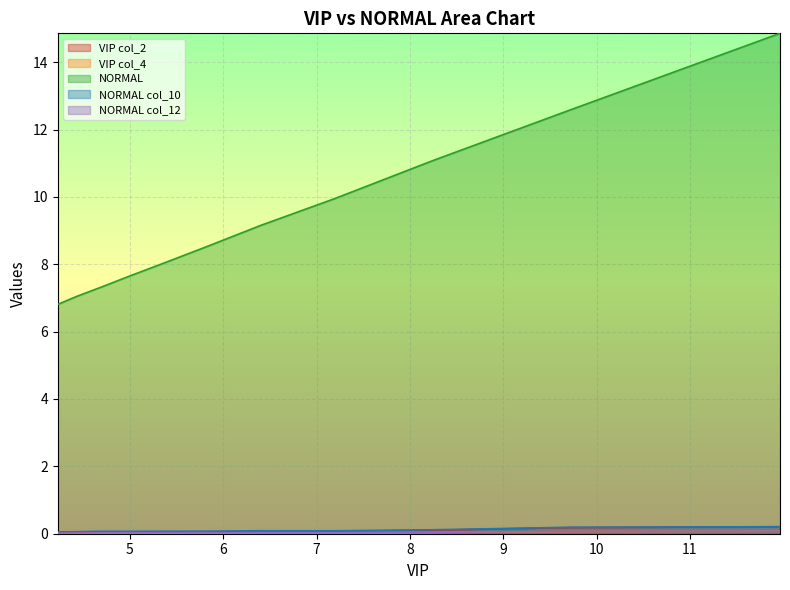

Which label corresponds to the largest value in the chart?

11.96455938826193